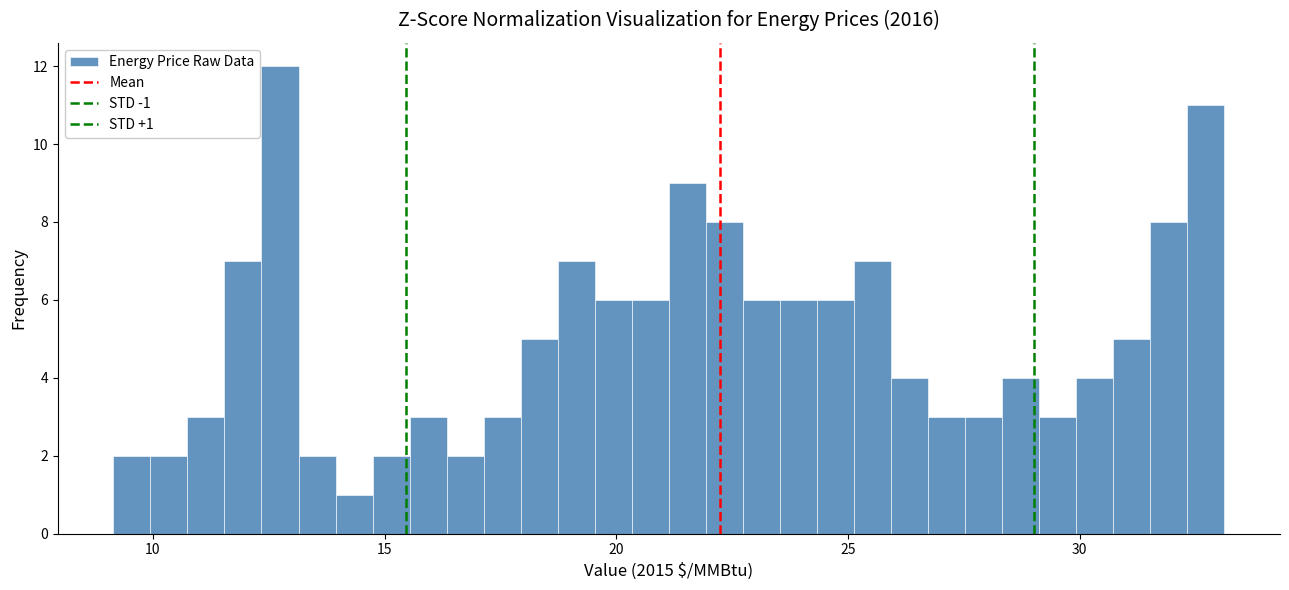

Read against the x-axis, roughly where is the centre of the tallest bar?

12.5